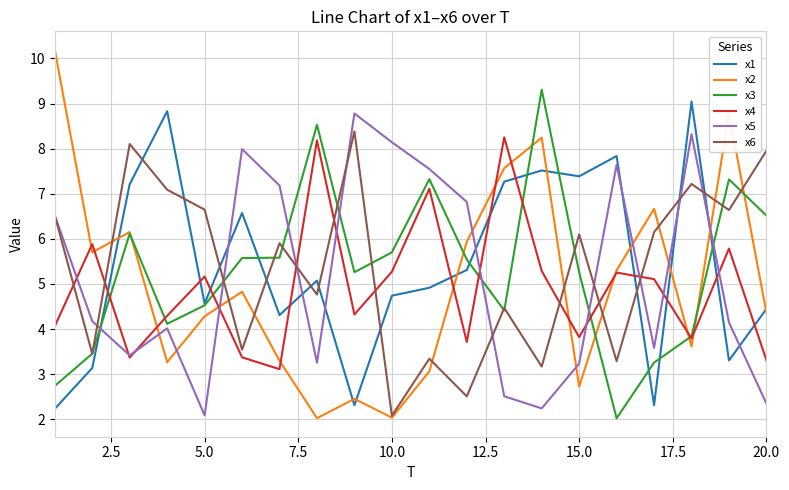

Which series has the largest range (max minus min)?

x2